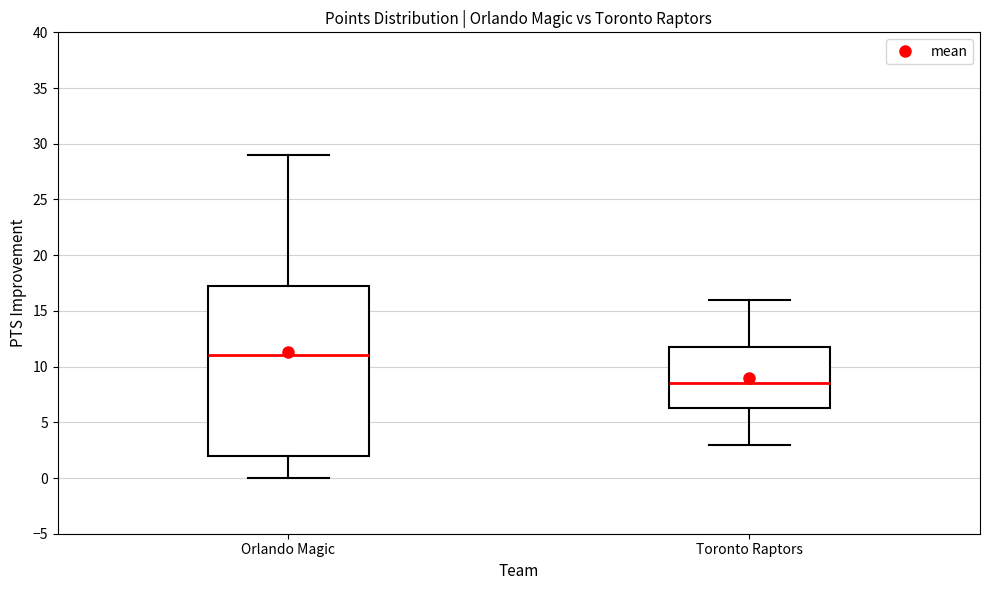

Reading left to right, transcribe this box plot: for each box, give where its median line is, the range the box spans, and where its two whiskers end, as read against the y-axis. The values are not printed on the chart, so give them approximately, as read against the axis.

Orlando Magic: median 11.0, box 2.0 to 17.5, whiskers 0.0 to 29.0
Toronto Raptors: median 8.5, box 6.5 to 12.0, whiskers 3.0 to 16.0